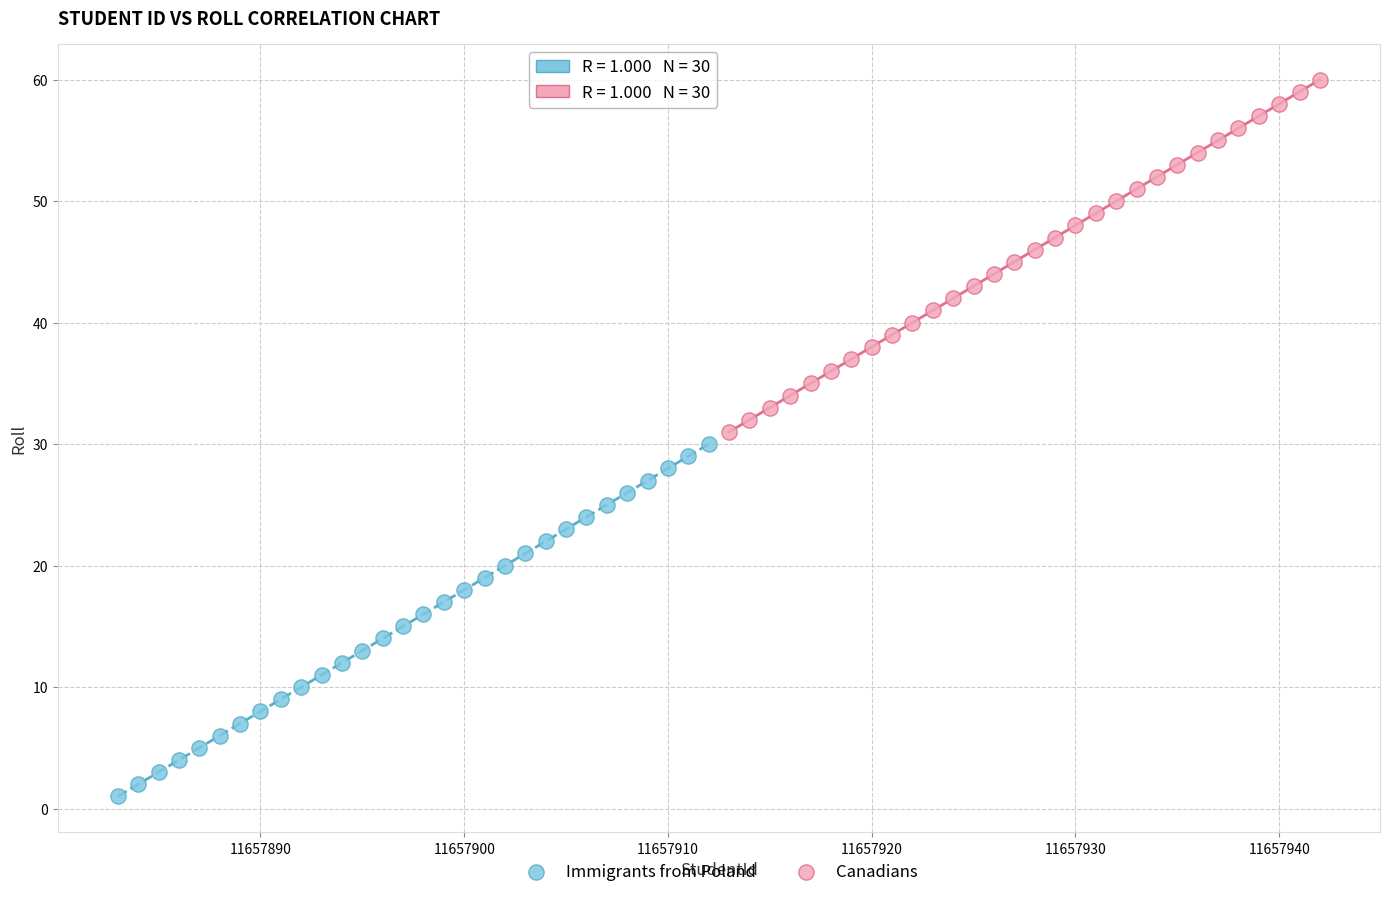

Which series reaches the minimum Y coordinate?

Immigrants from Poland